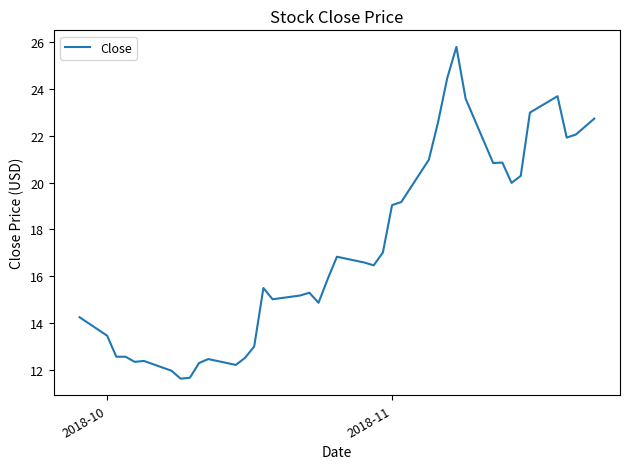

Is this an area chart (filled region under the line)?

No